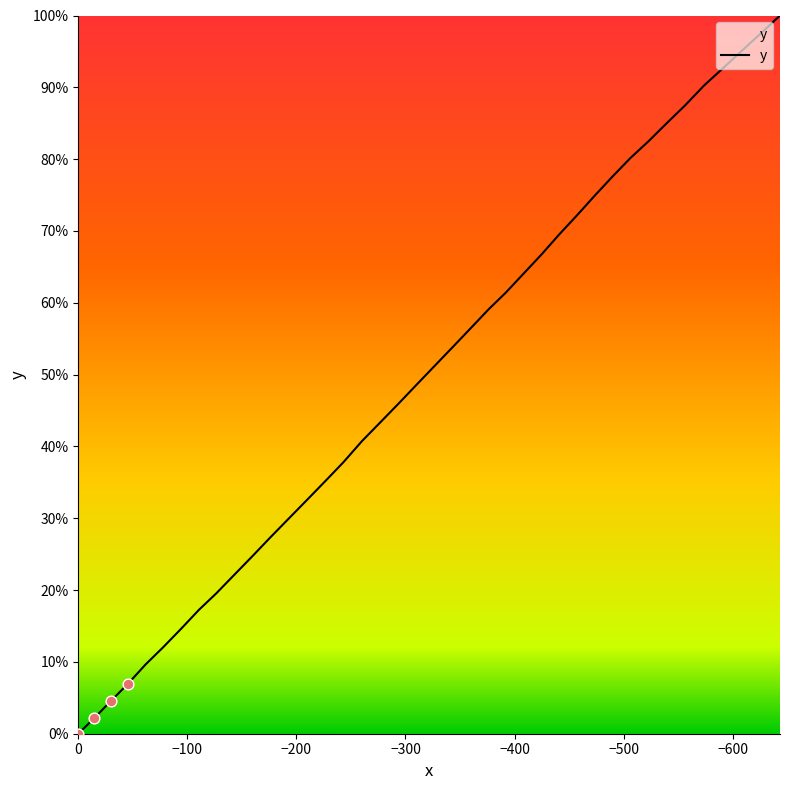

Which has a higher value, −700 or −500?

−500